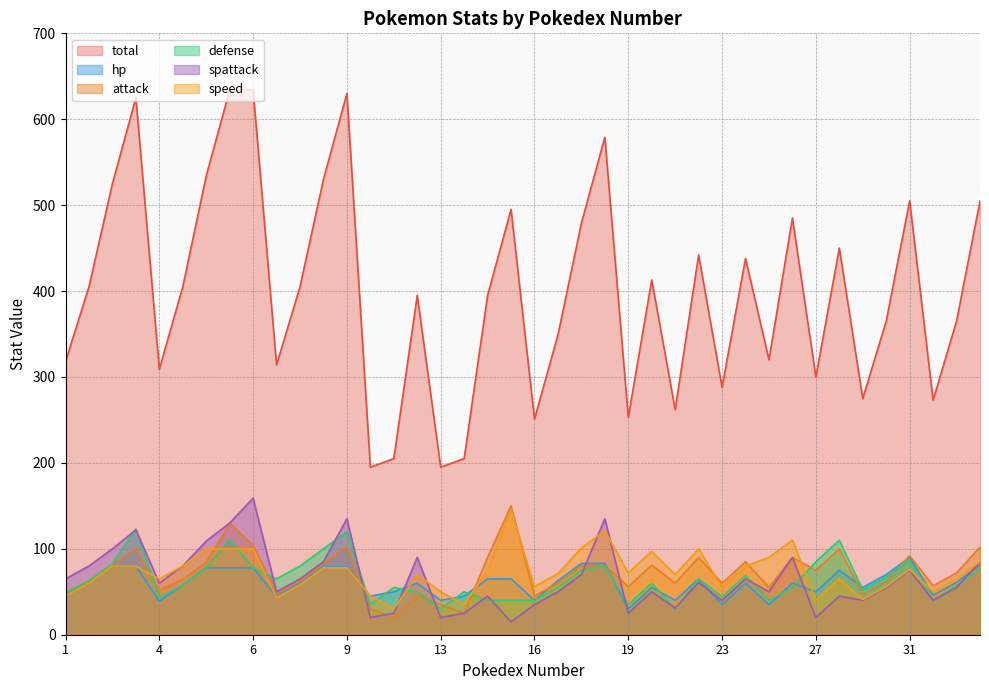

The attack series shows 45 at 12. True or false?

True